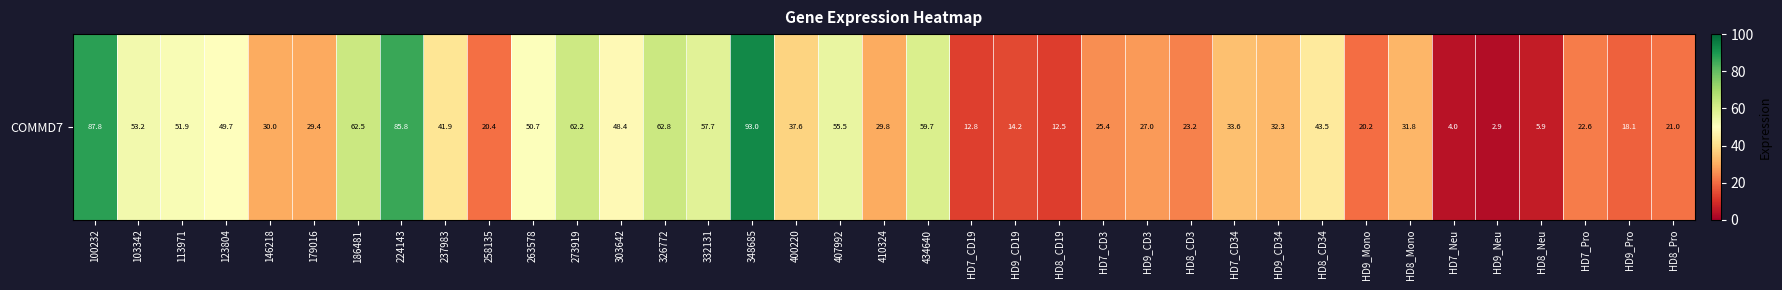

Where does the data first go above 32?

100232